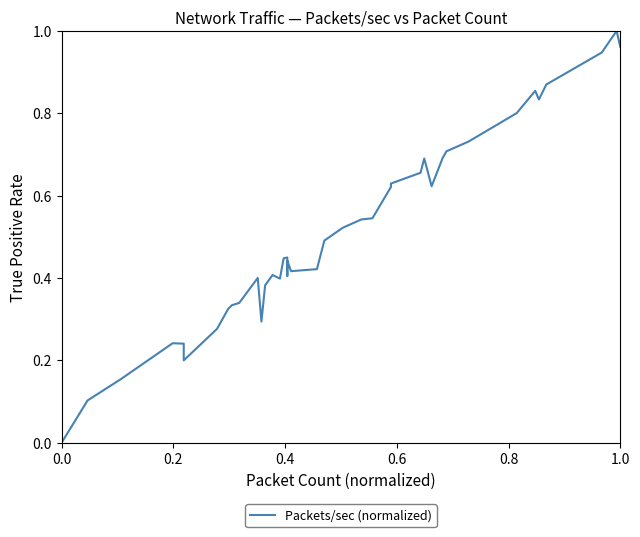

How many points are lower than both their immediate neighbors (excluding endpoints)?

7